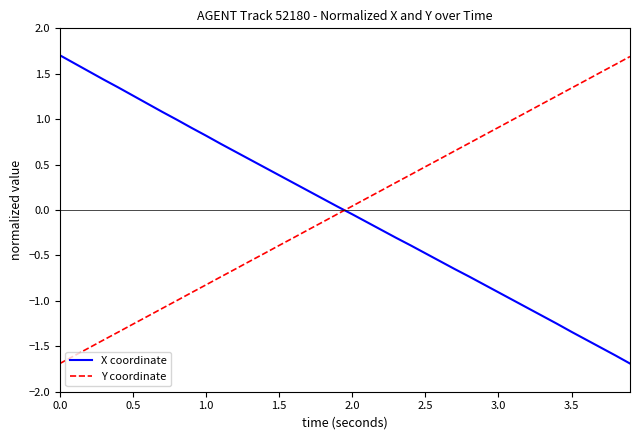

After their last crossing, which series has the higher values: Y coordinate or X coordinate?

Y coordinate